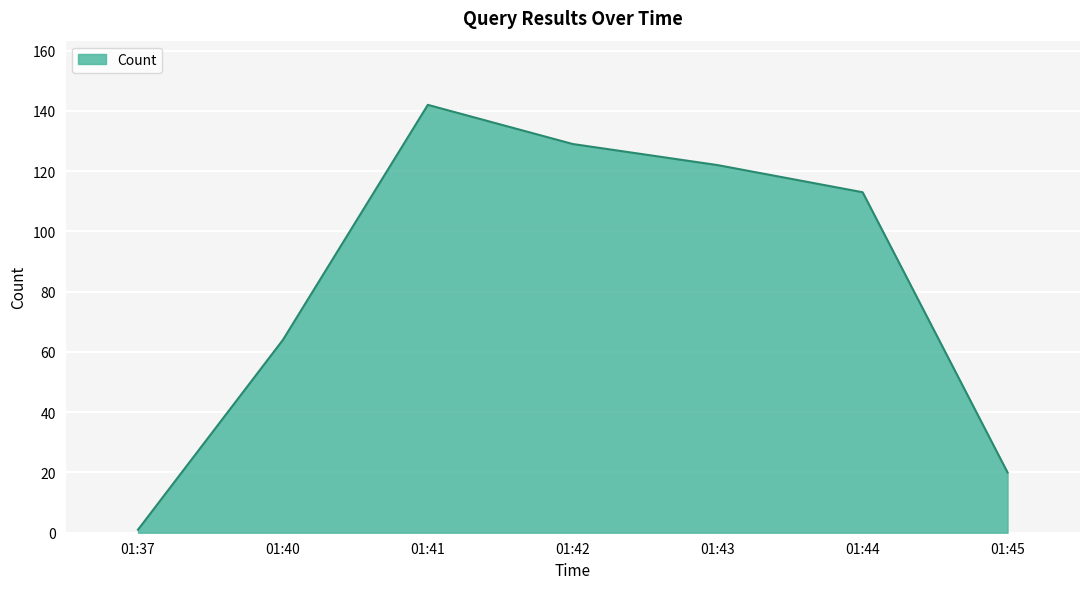

Reading left to right, list all the values displayed in this chart.

1	64	142	129	122	113	20